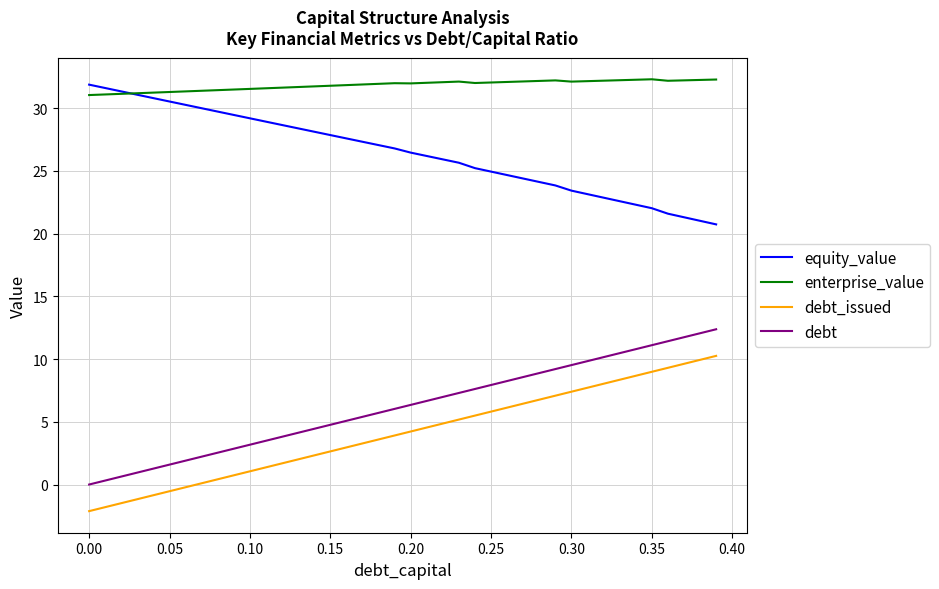

What is the smallest value displayed?

-2.1